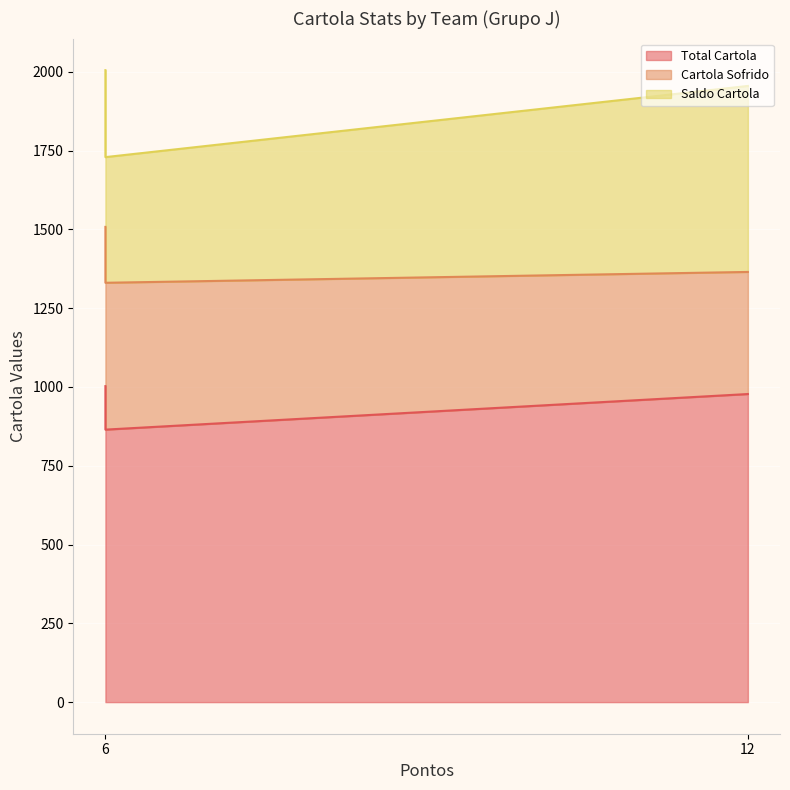

What is the difference between the second highest and second lowest values in the Total Cartola series?

20.6